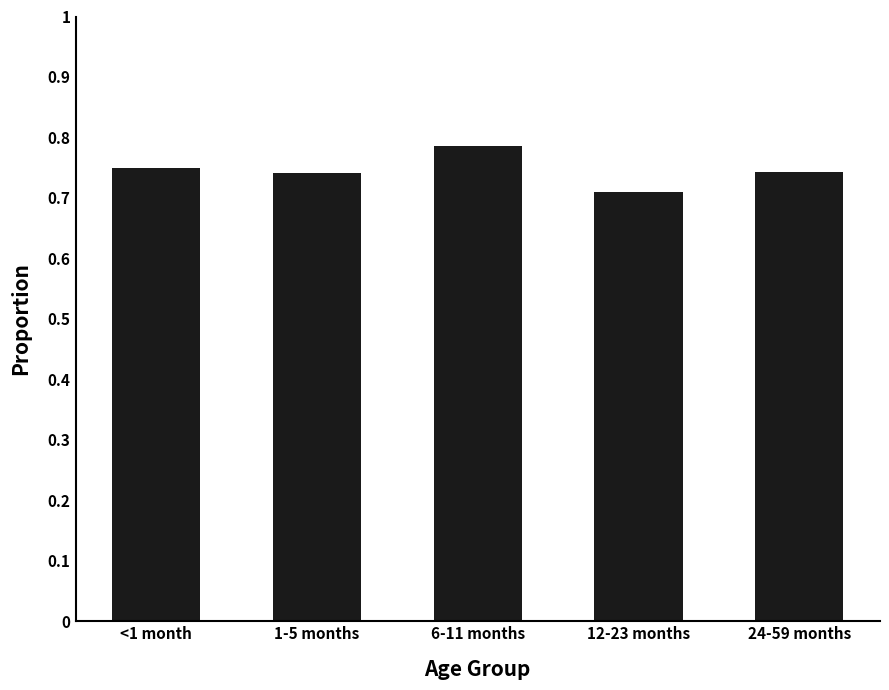

The chart shows a value of 1.0 at 1-5 months. True or false?

False